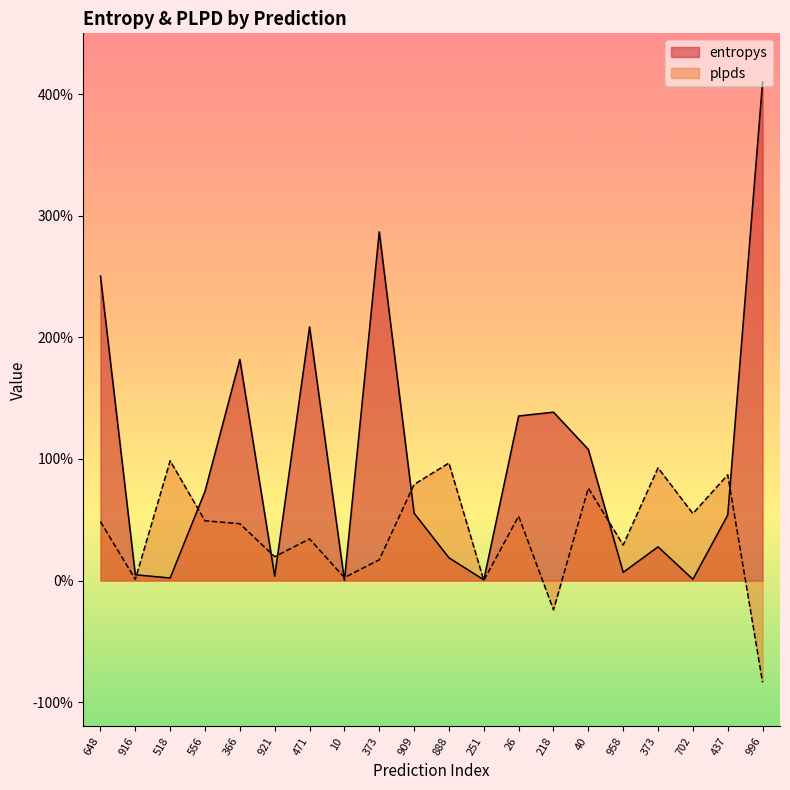

What is the greatest value displayed?

4.1